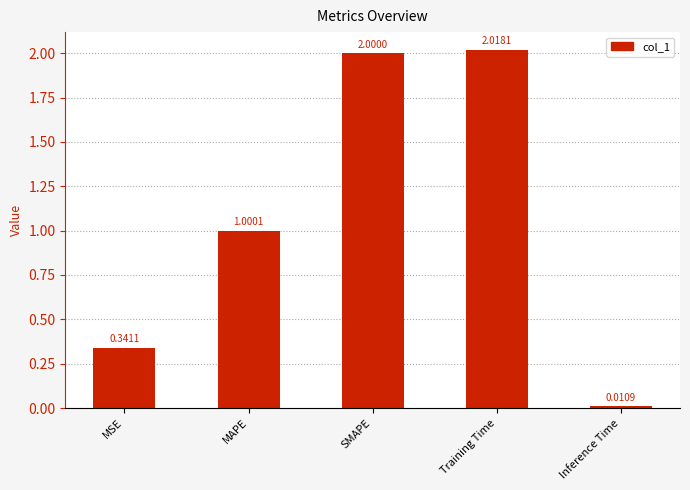

How many bars are there in total?

5